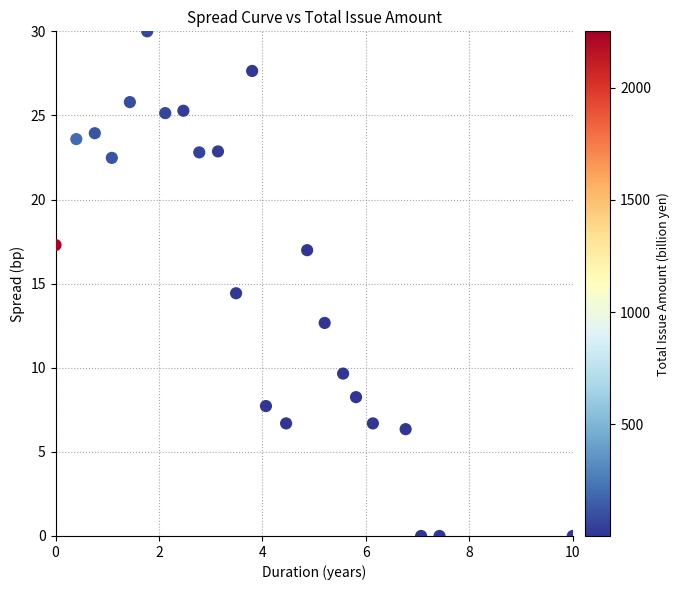

What is the range of X values (max minus min)?

10.0